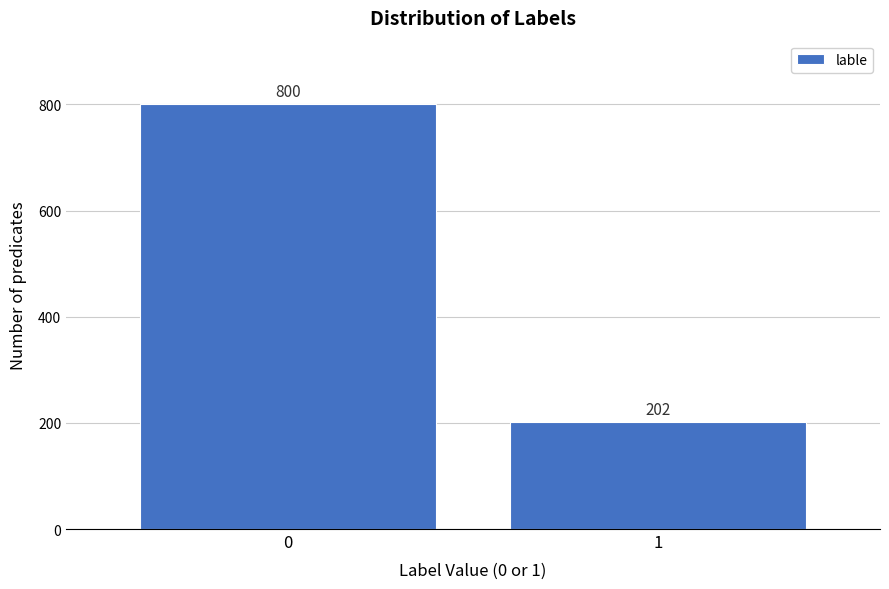

Reading left to right, extract all data points from this chart.

800	202